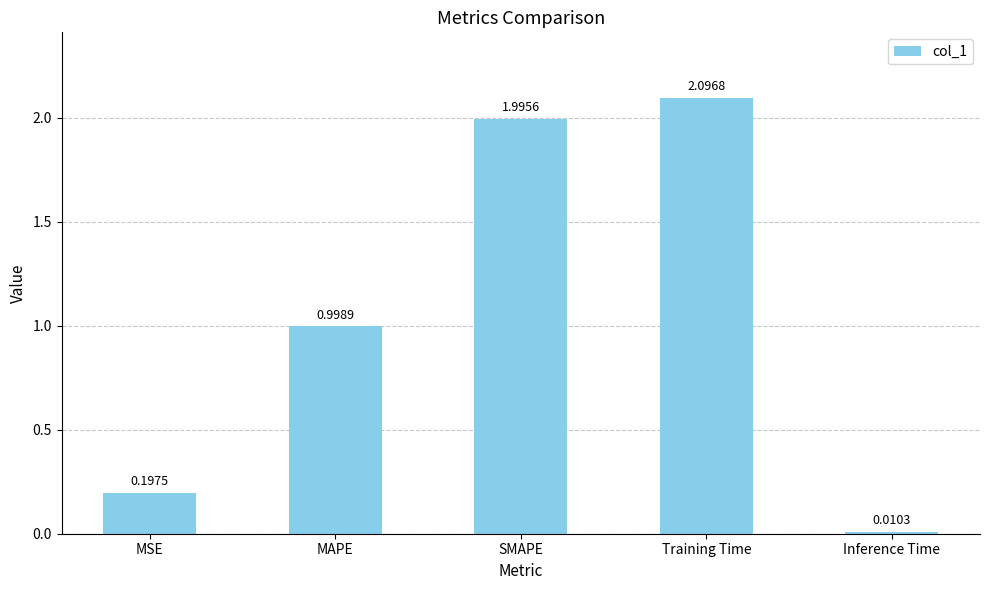

Is it true that the value at Training Time is 1.4?

False